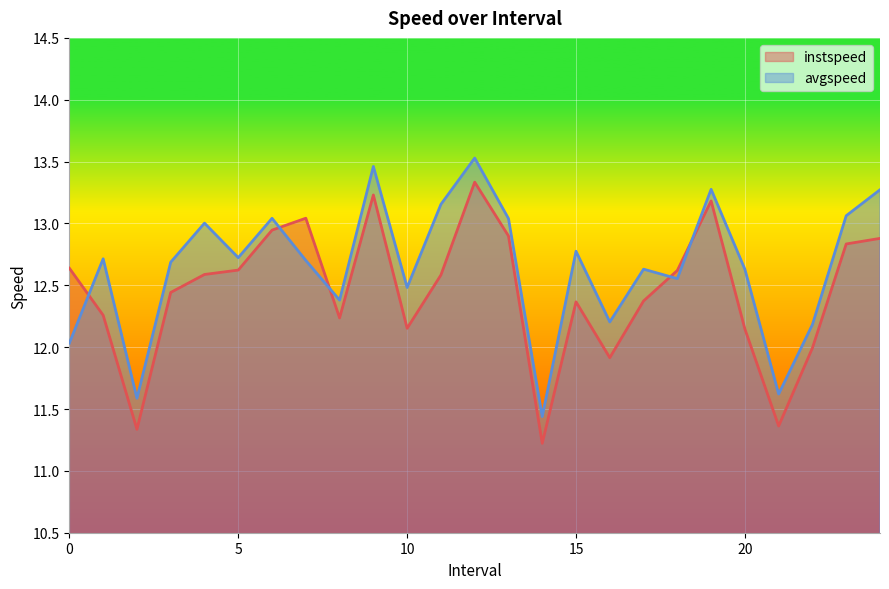

List the series in order of their peak value, highest first.

avgspeed, instspeed